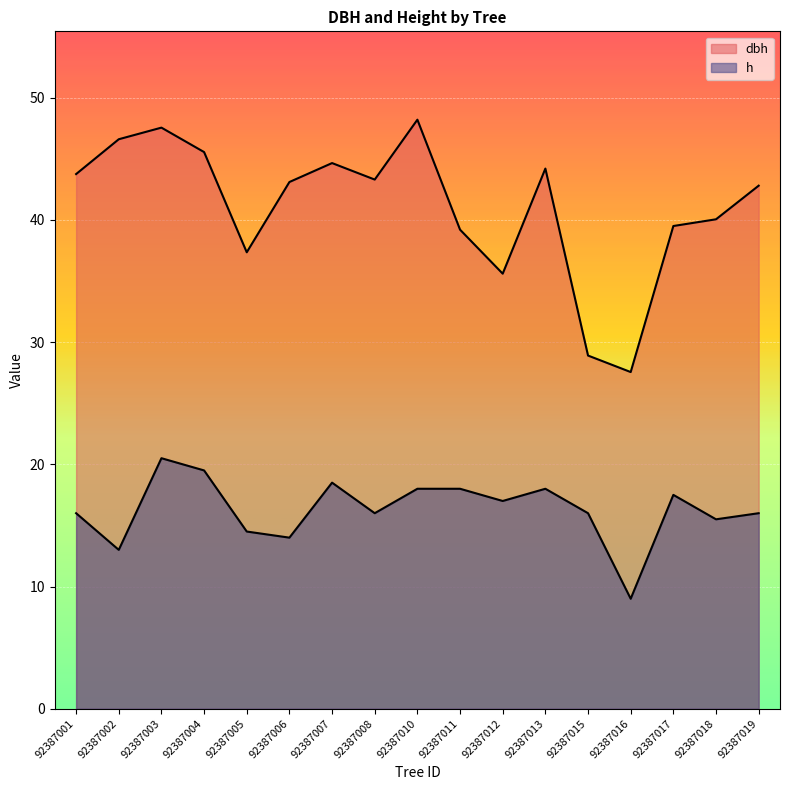

How many lines are shown in the chart?

2